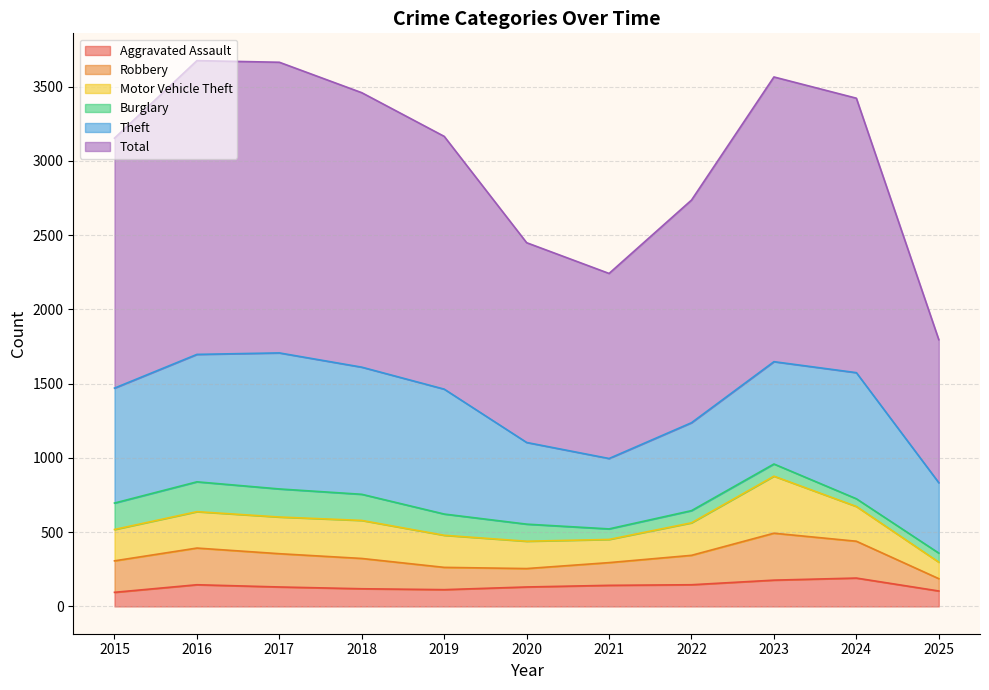

What are all the series names shown in the legend?

Aggravated Assault, Robbery, Motor Vehicle Theft, Burglary, Theft, Total